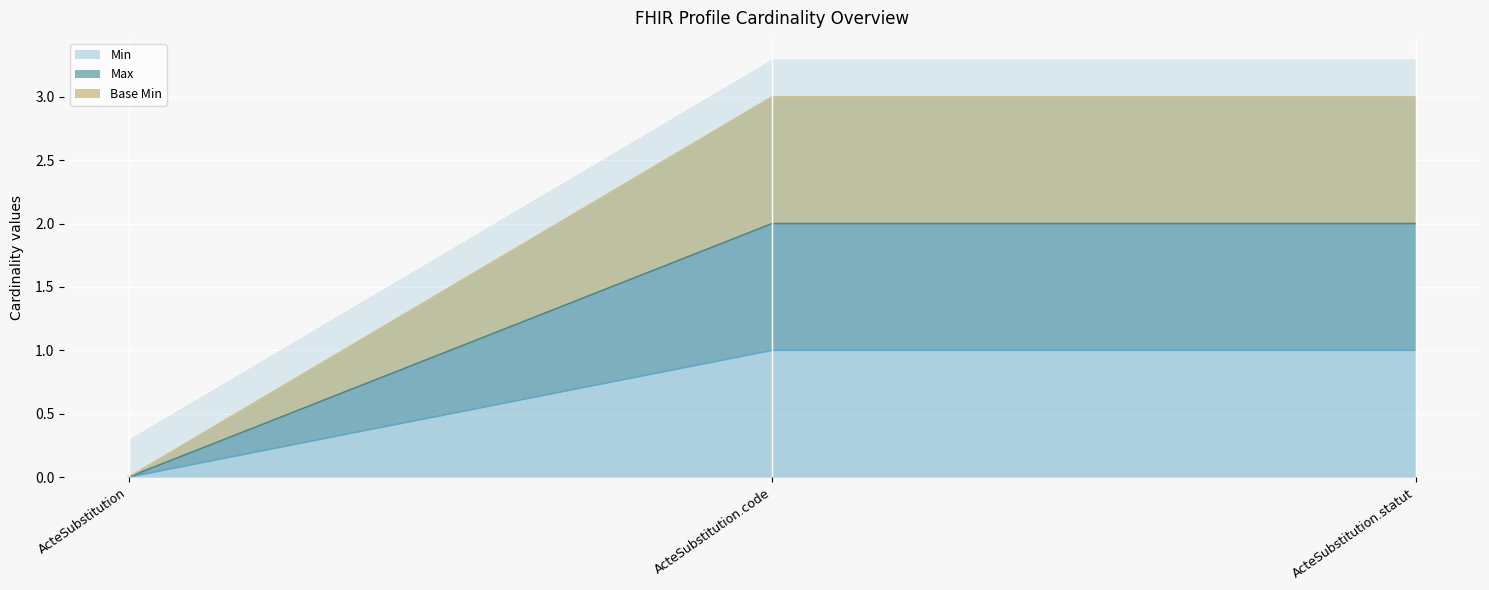

Count the Max values in the range 0 to 2.

3